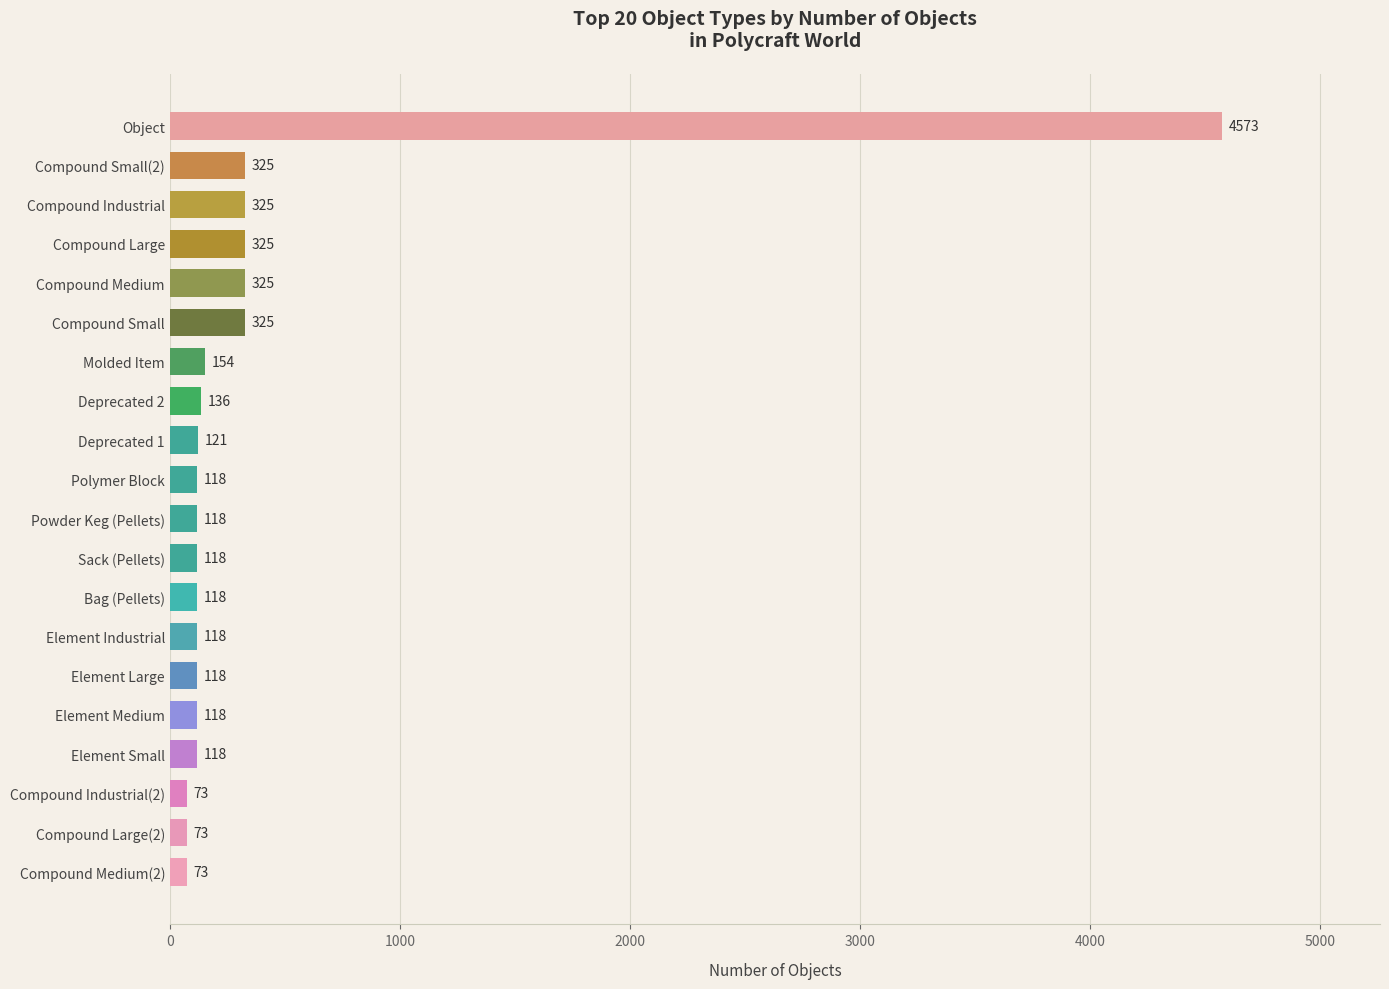

What is the approximate value at Polymer Block?

118